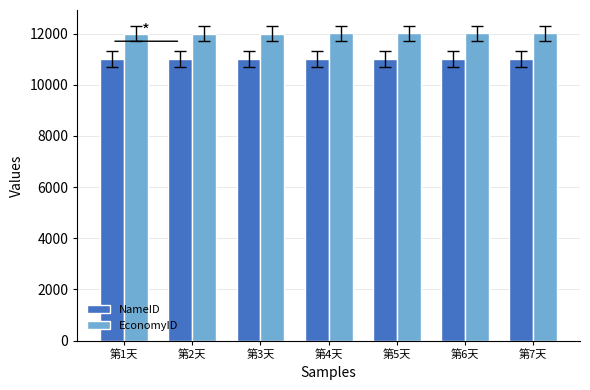

What is the sum of all EconomyID values?

84021